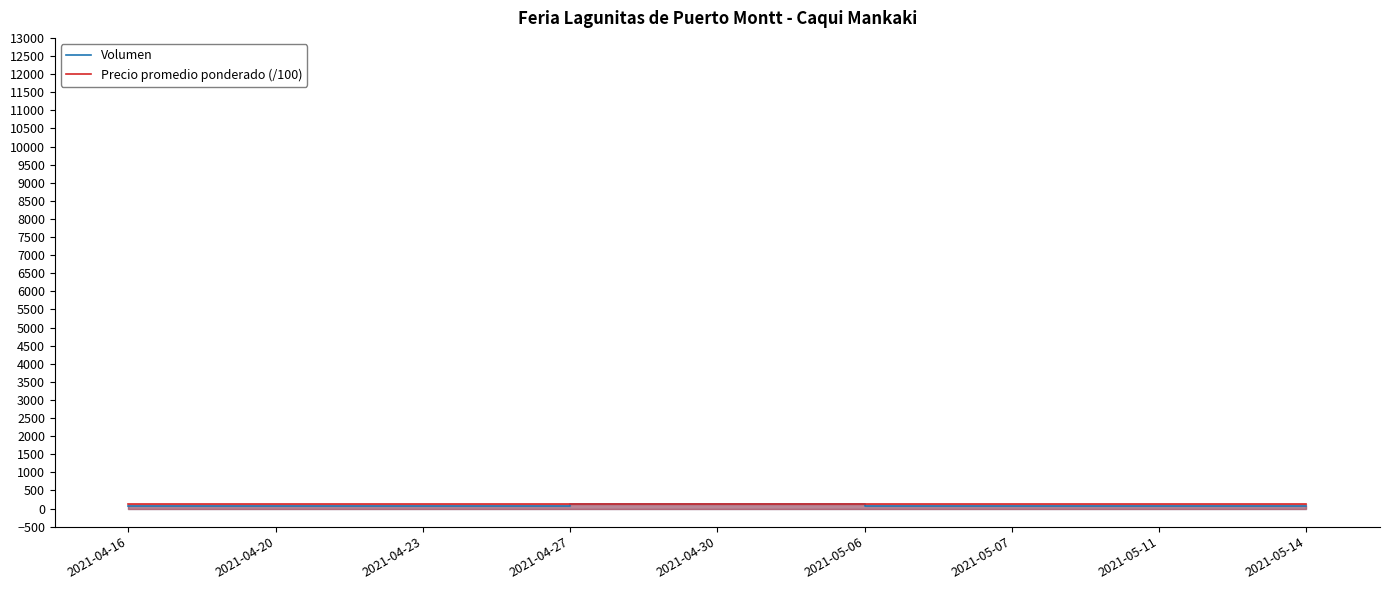

What is the greatest value displayed?

120